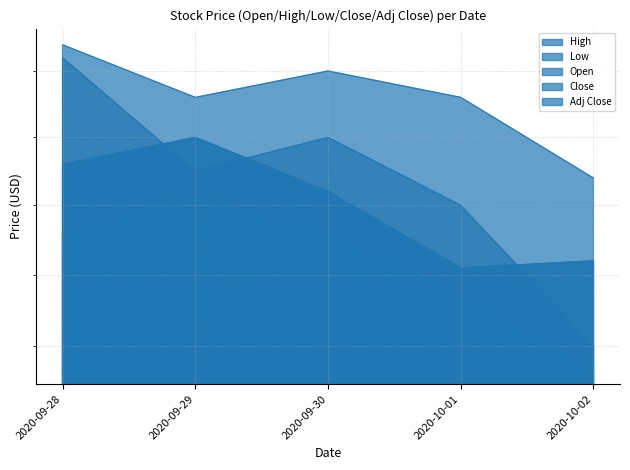

What is the lowest value of the Adj Close series?

4.2